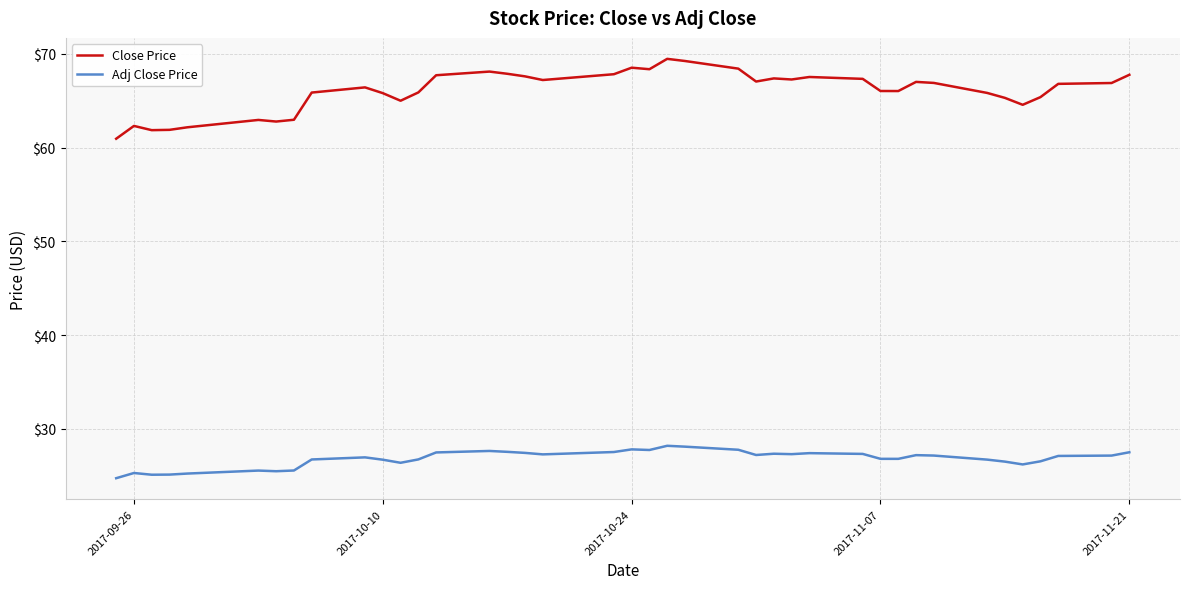

Which series has the widest spread of values?

Close Price